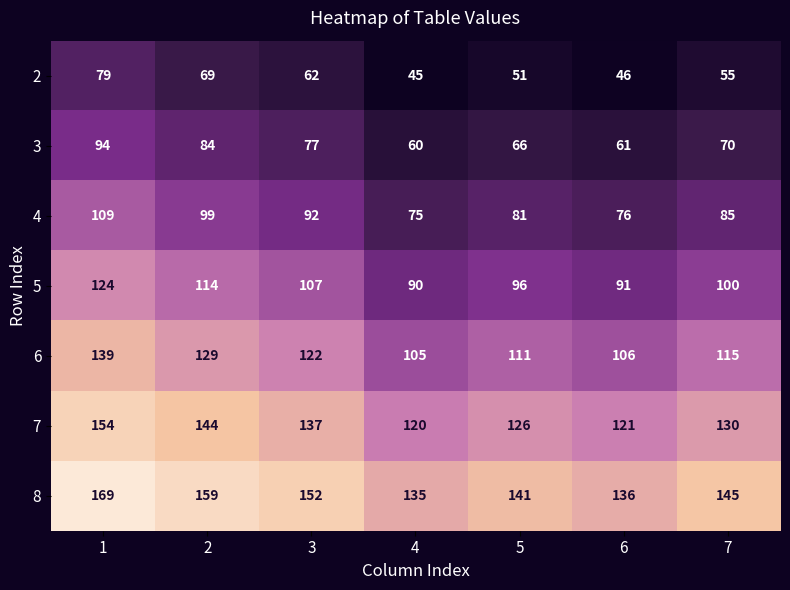

Count the number of data series in this chart.

7